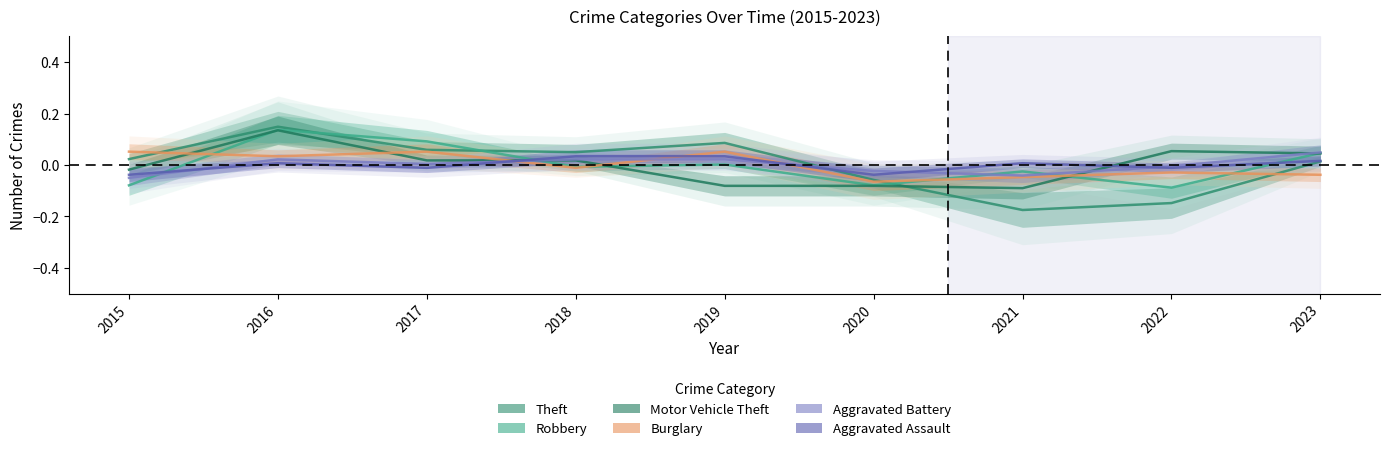

Where does the Burglary series first go above 0?

2015